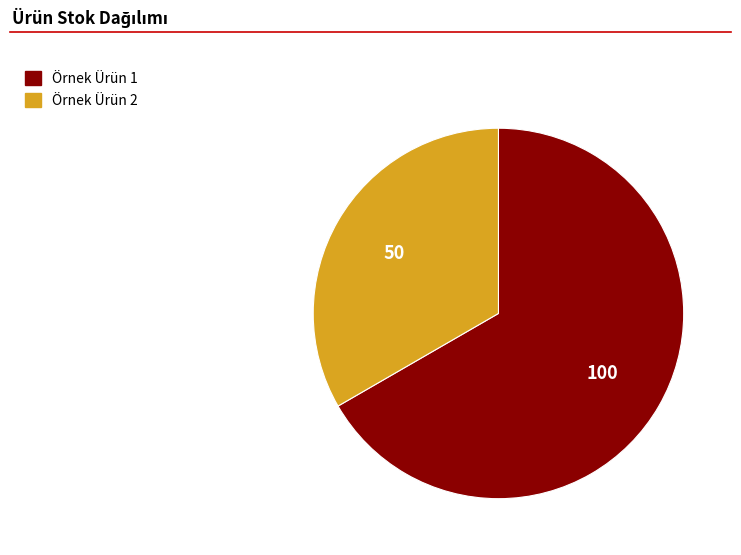

The Örnek Ürün 2 slice represents 42% of the pie. True or false?

False